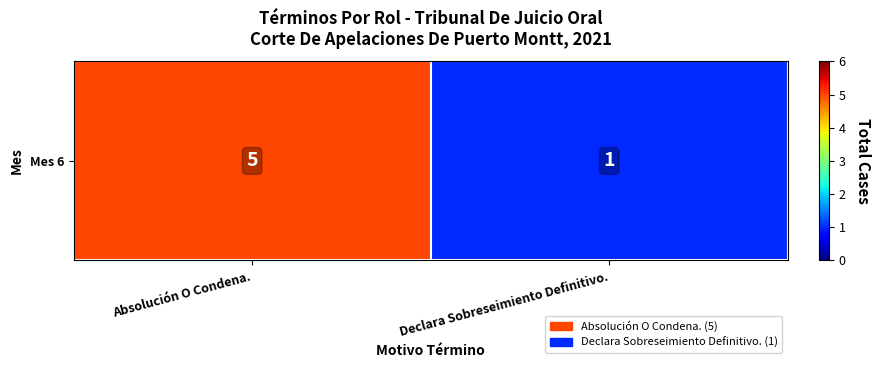

Reading right to left, extract all data points from this chart.

1	5